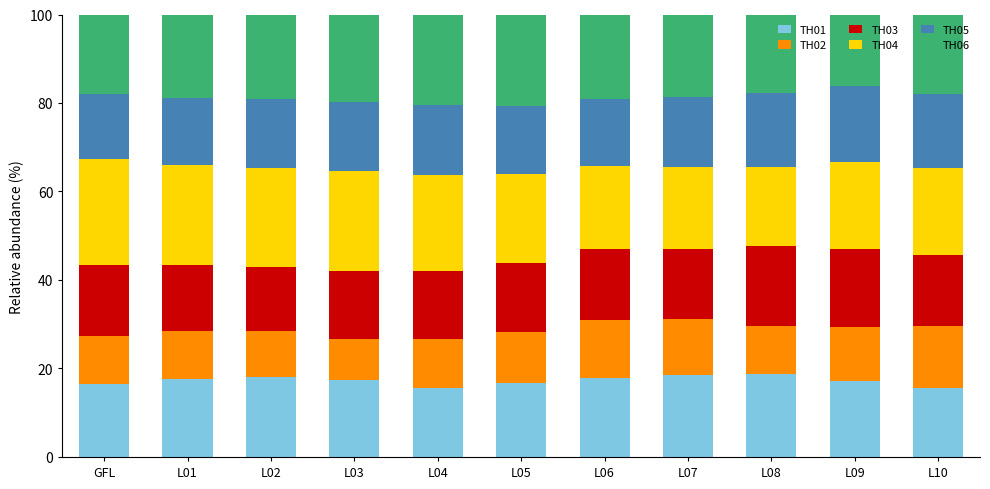

How many bars are there in total?

11